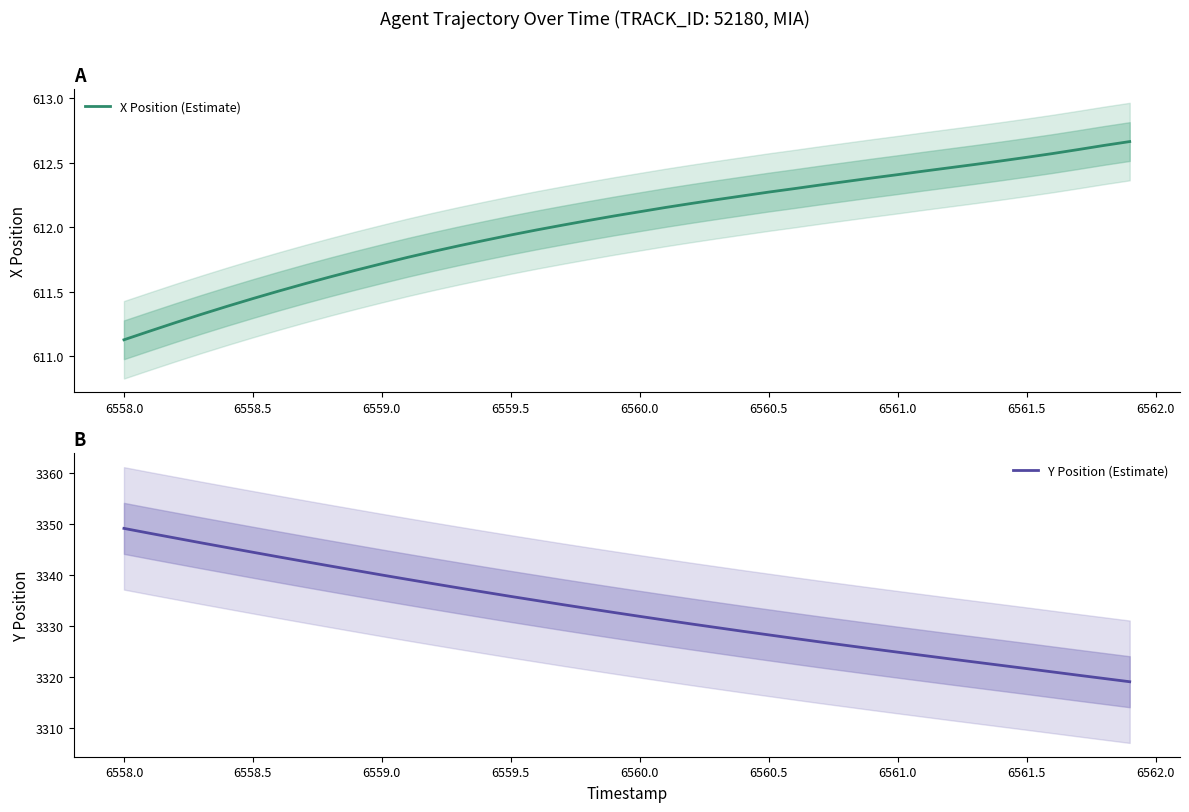

At which label is X Position (Estimate) closest to 611?

6558.0